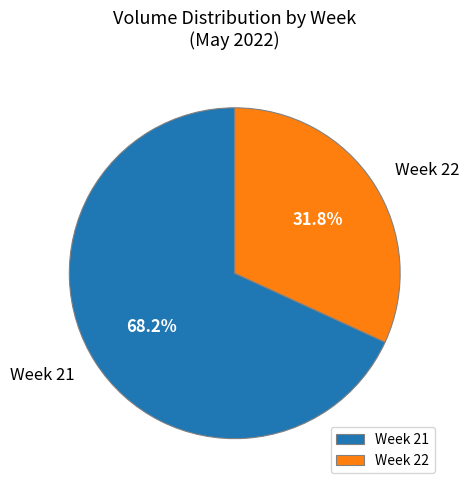

Rank the categories by value from lowest to highest.

Week 22, Week 21